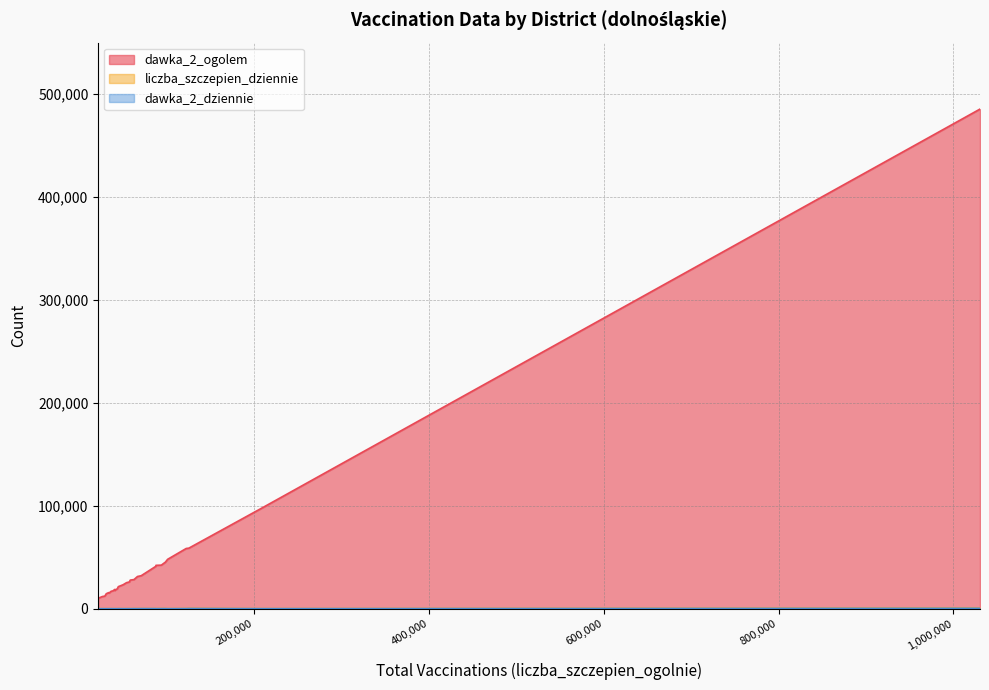

Which series has the widest spread of values?

dawka_2_ogolem